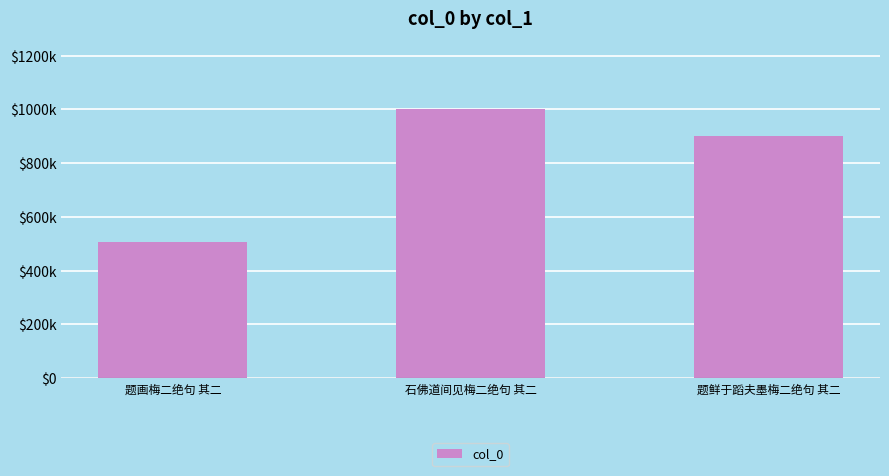

Rank the categories by value from highest to lowest.

石佛道间见梅二绝句 其二, 题鲜于蹈夫墨梅二绝句 其二, 题画梅二绝句 其二